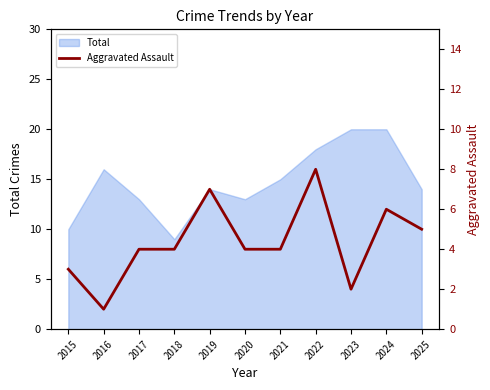

The value of Total at 2018 is 9. True or false?

True